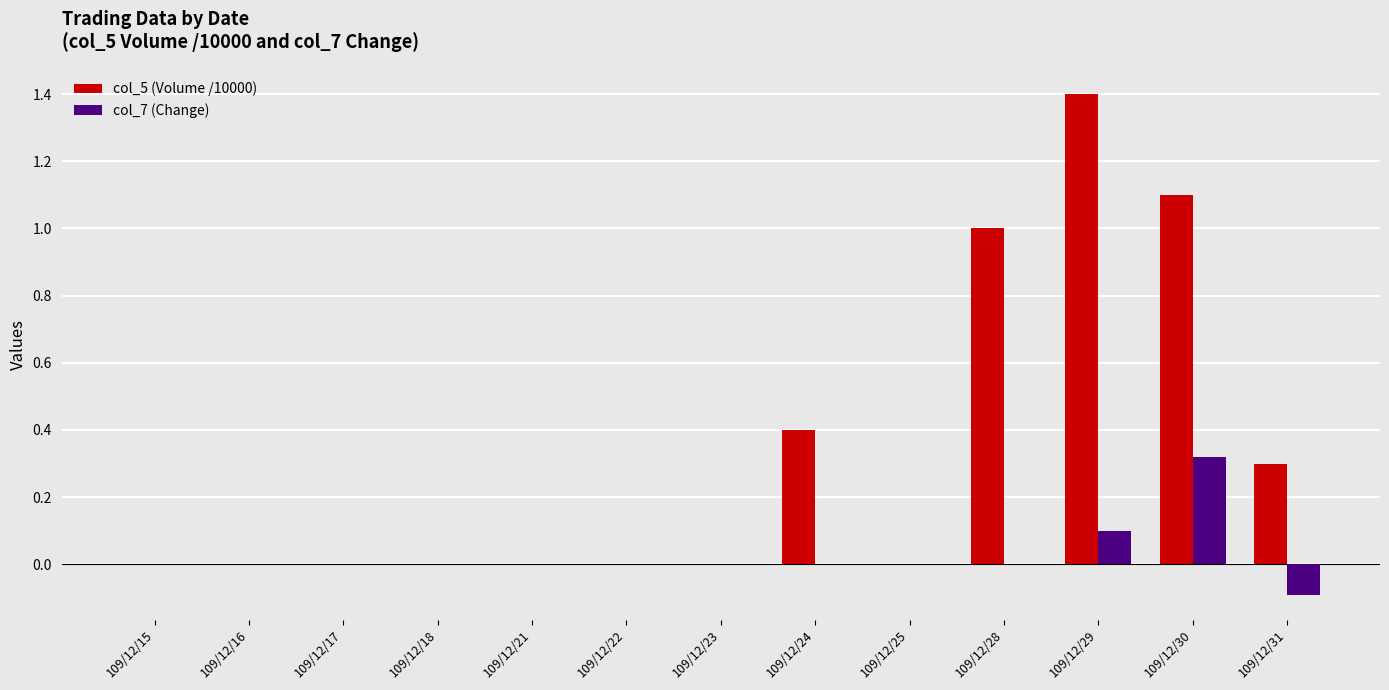

What is the greatest value displayed?

1.4